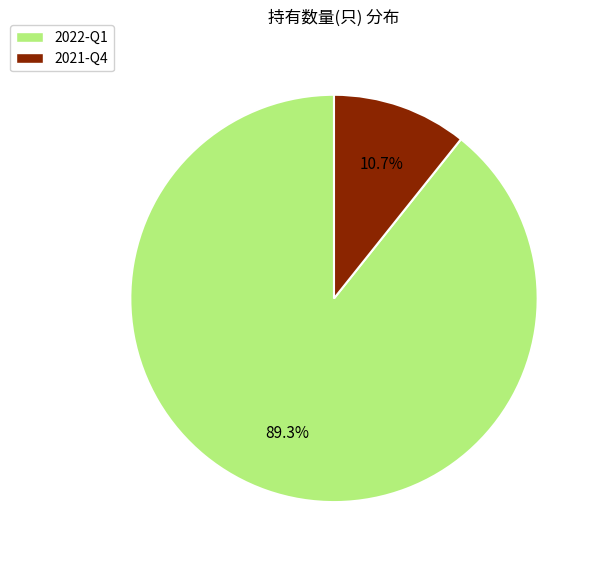

To the nearest percent, what portion does 2021-Q4 represent?

11%